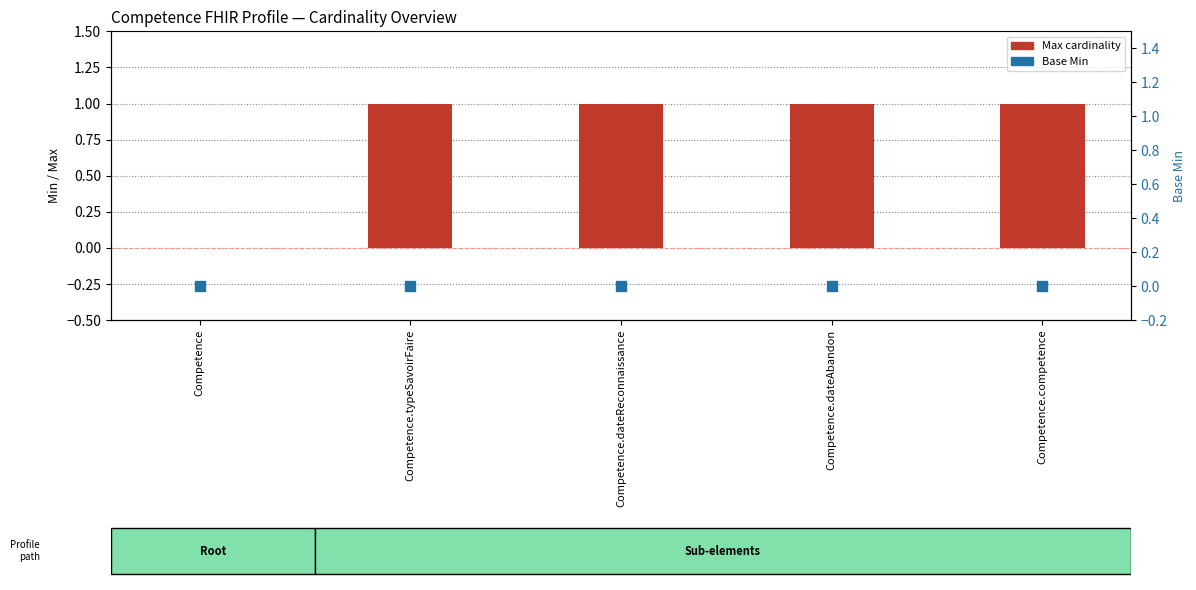

Which series has the largest total across all categories?

Max cardinality